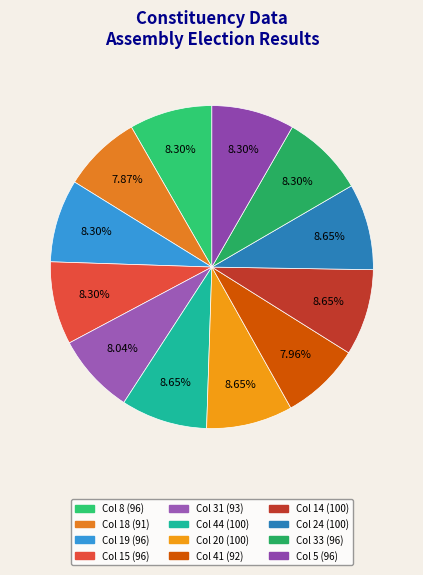

How many segments does this pie chart have?

12